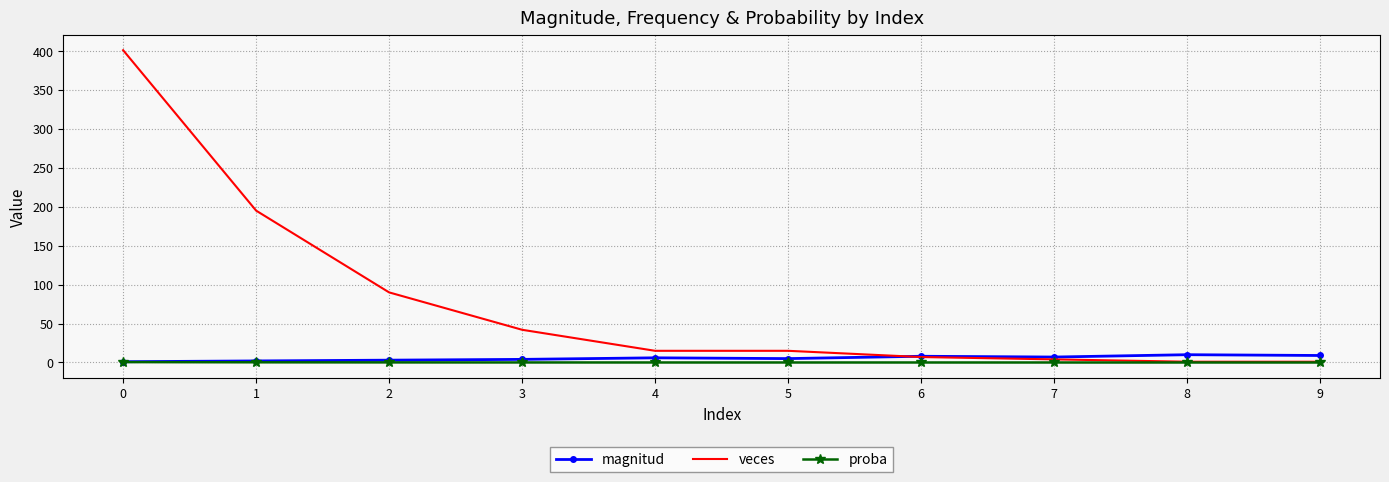

The magnitud series shows 9.0 at 9. True or false?

True